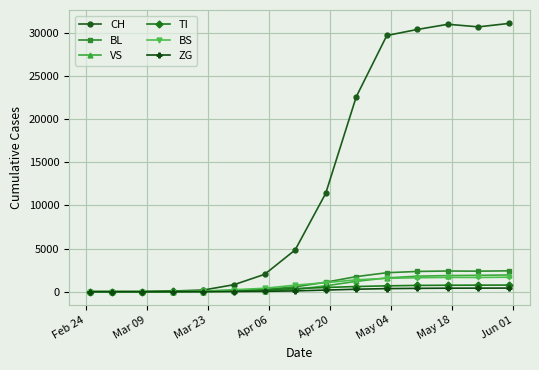

What is the greatest value displayed?

31100